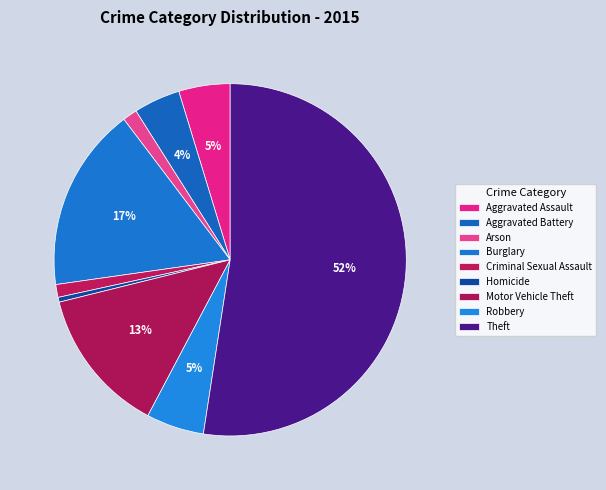

How many segments does this pie chart have?

9